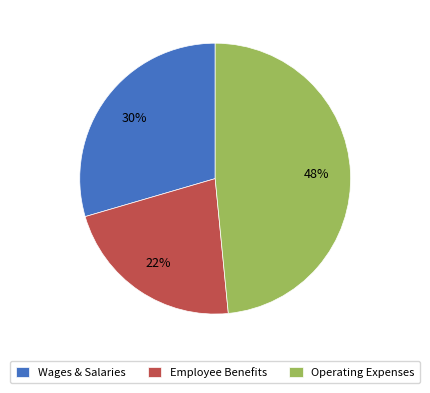

Approximately how many times larger is the value at Employee Benefits compared to Operating Expenses?

0.5